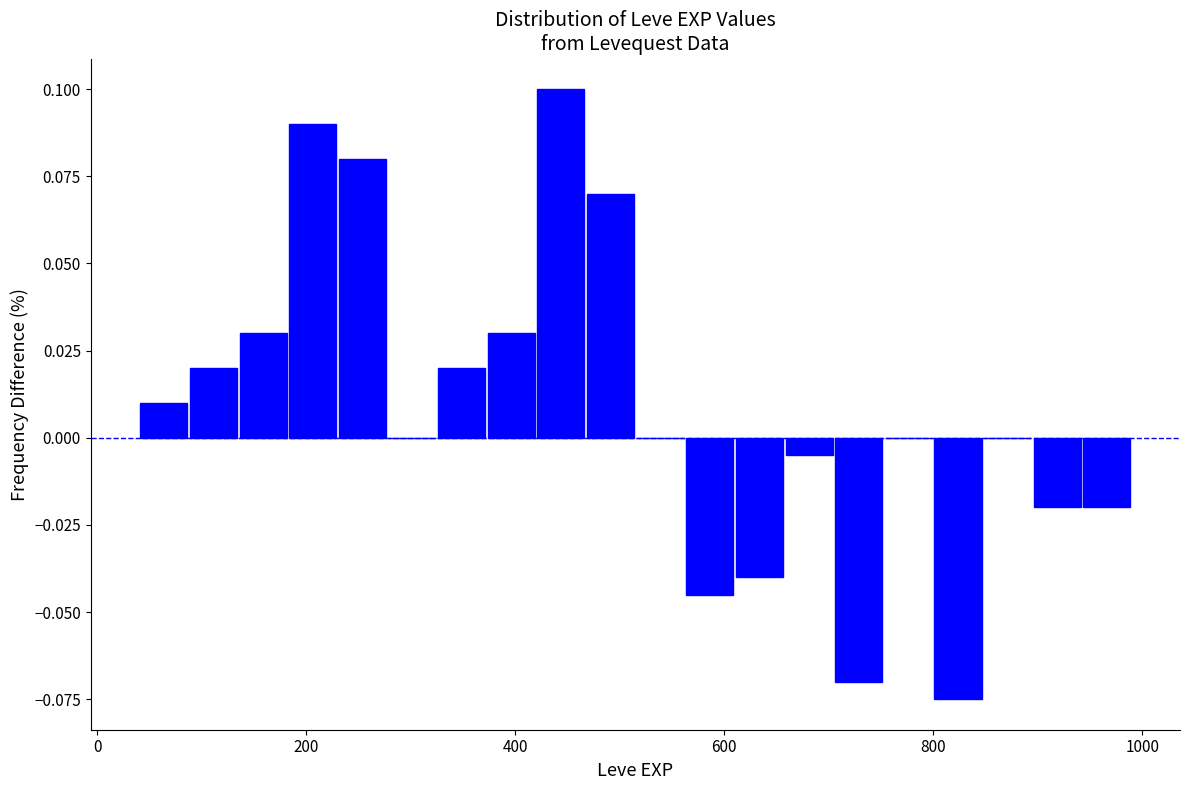

Around what value on the x-axis is the tallest bar? Give the approximate position of its centre, as read against the axis.

440